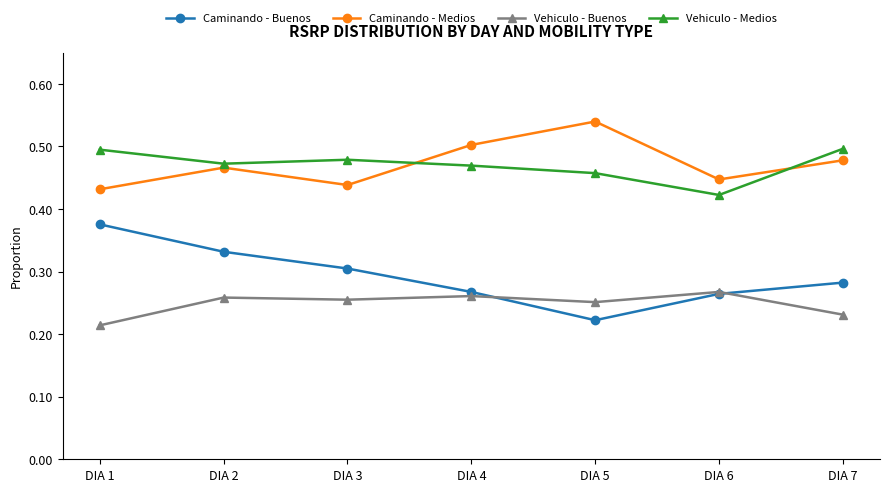

Which series changed the most between DIA 1 and DIA 6?

Caminando - Buenos